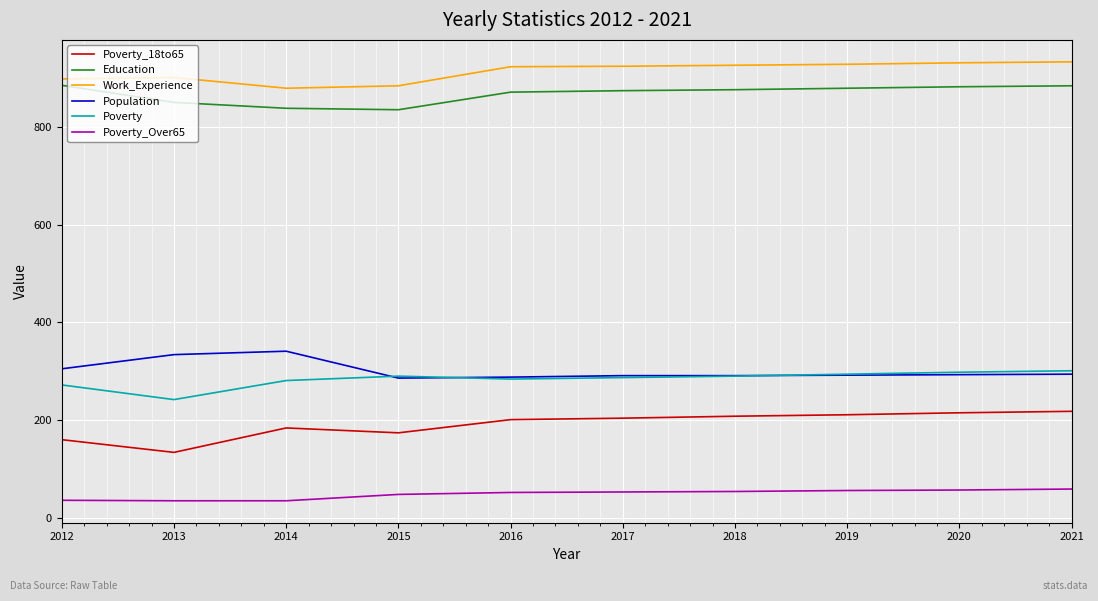

What is the lowest value of the Poverty_18to65 series?

134